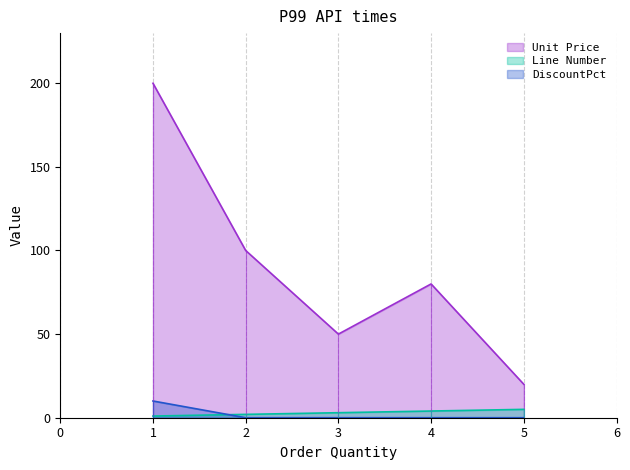

Reading left to right, list all the values displayed in this chart.

Unit Price: 200	100	50	80	20
Line Number: 1	2	3	4	5
DiscountPct: 10	0	0	0	0